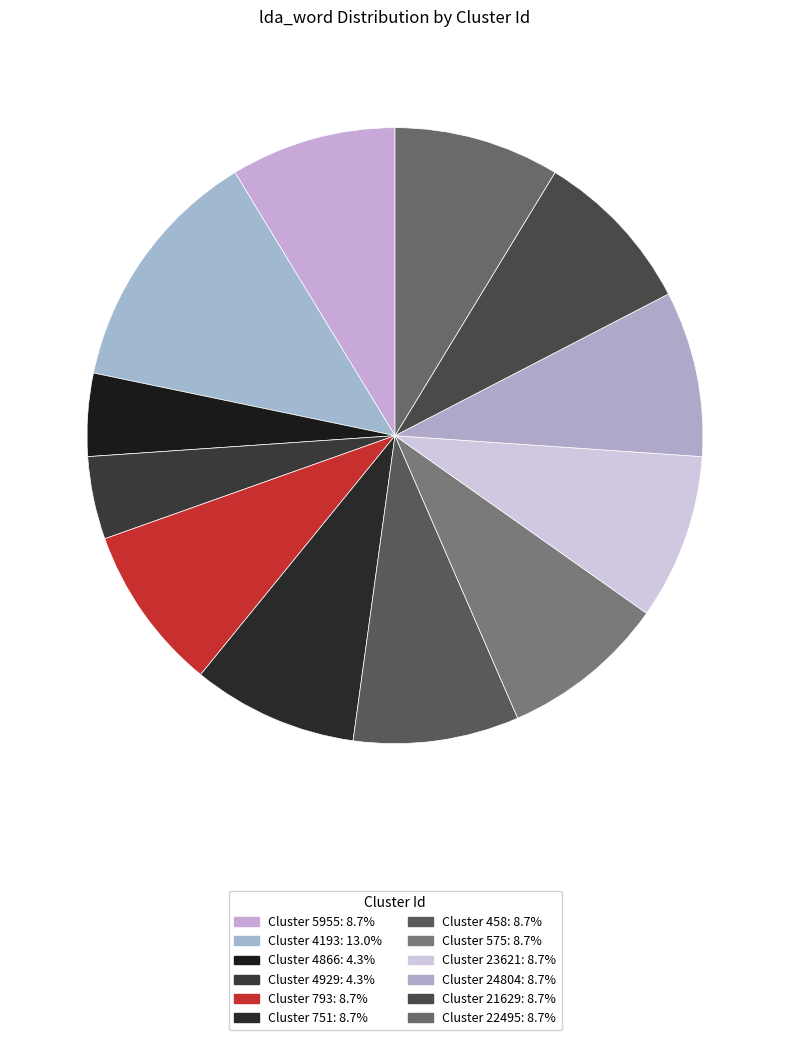

Count the number of slices in the pie.

12